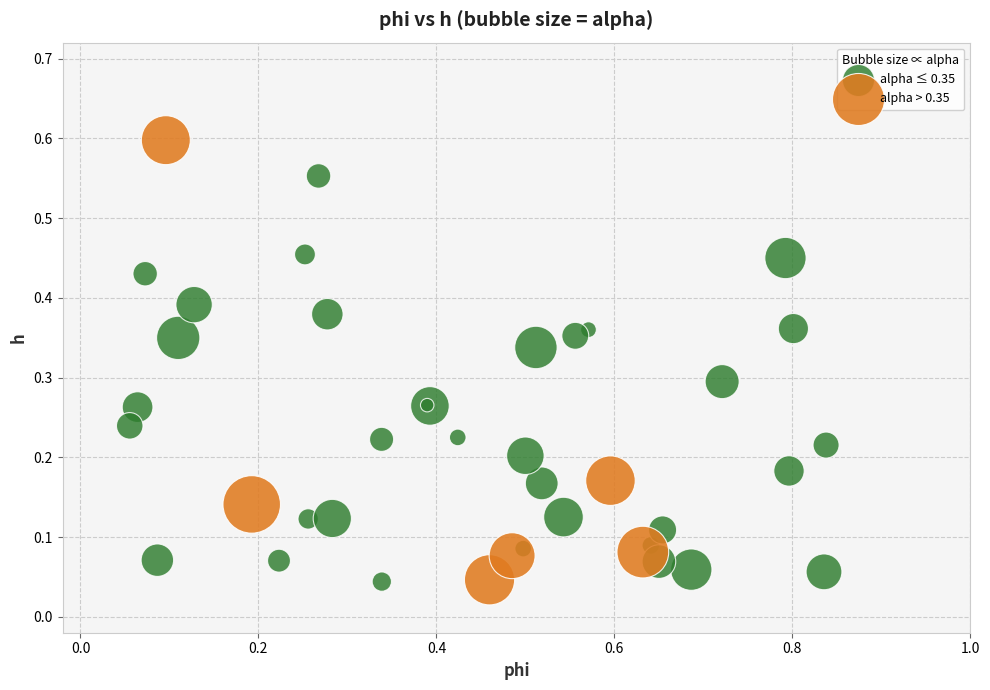

Which series has the widest spread of Y values?

alpha > 0.35